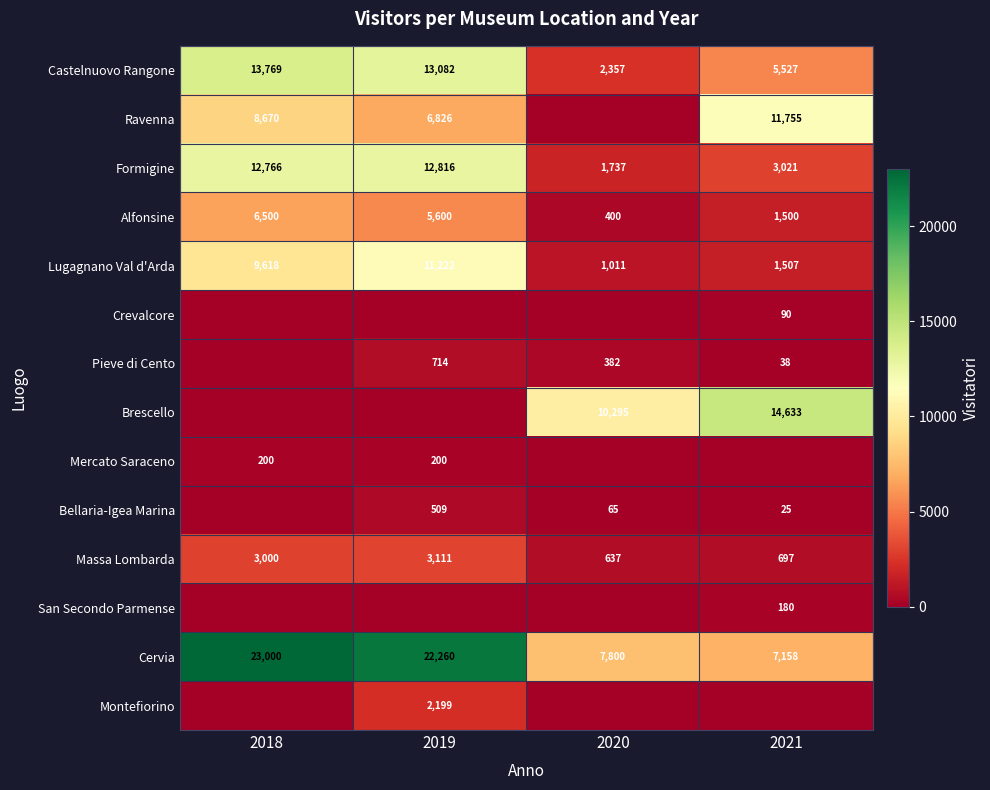

Where does the Castelnuovo Rangone series first go above 13082?

2018